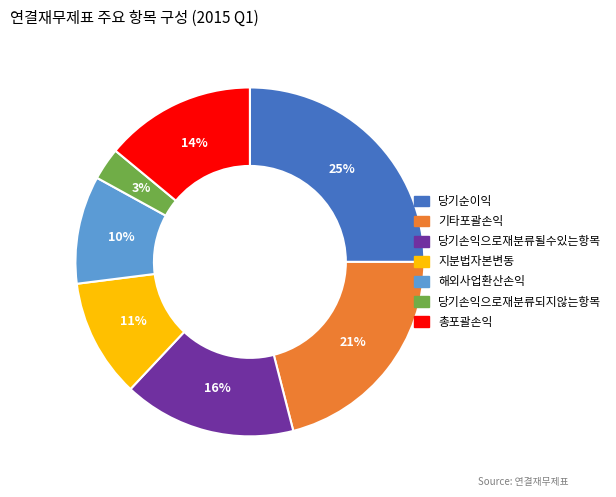

What percentage is the 해외사업환산손익 slice, to the nearest percent?

10%